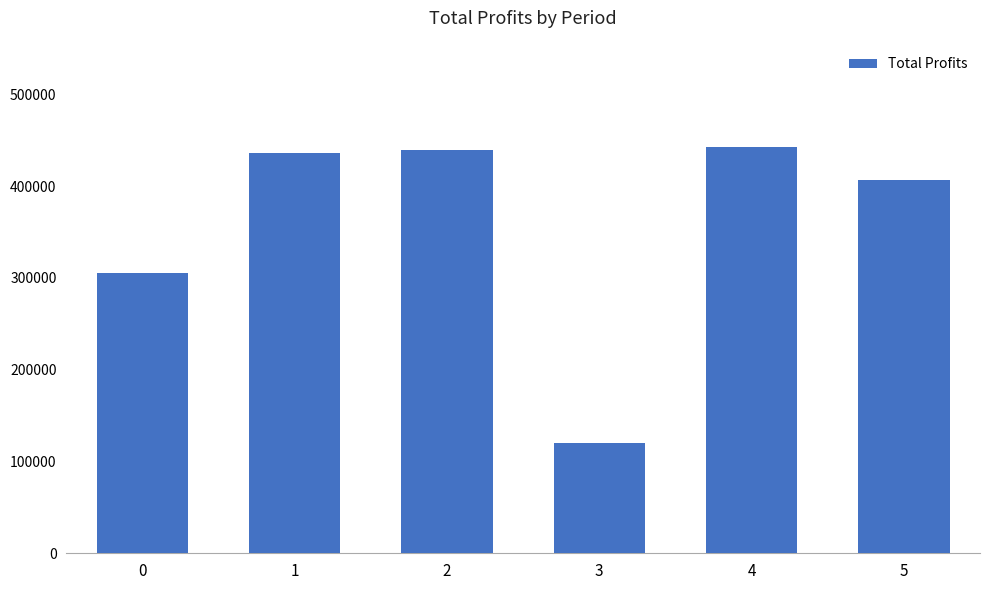

Where does the data first go above 436389?

1